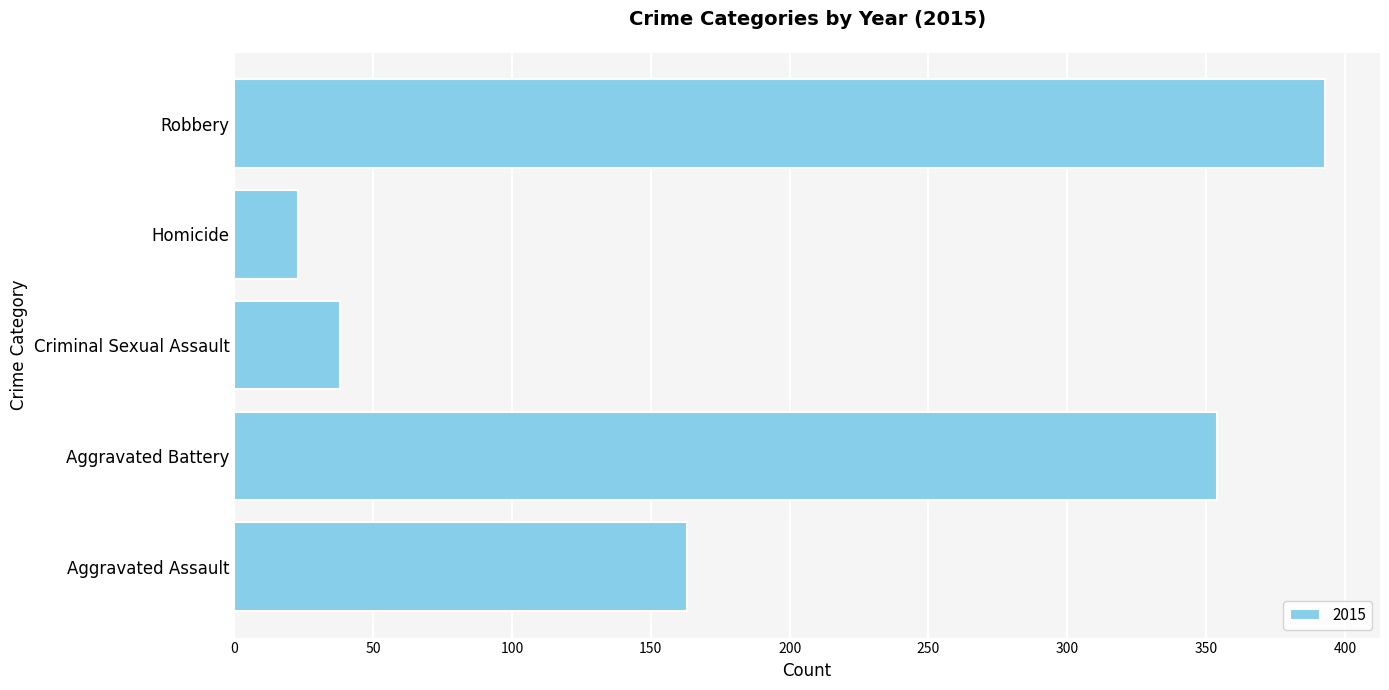

Which has a higher value, Criminal Sexual Assault or Aggravated Assault?

Aggravated Assault